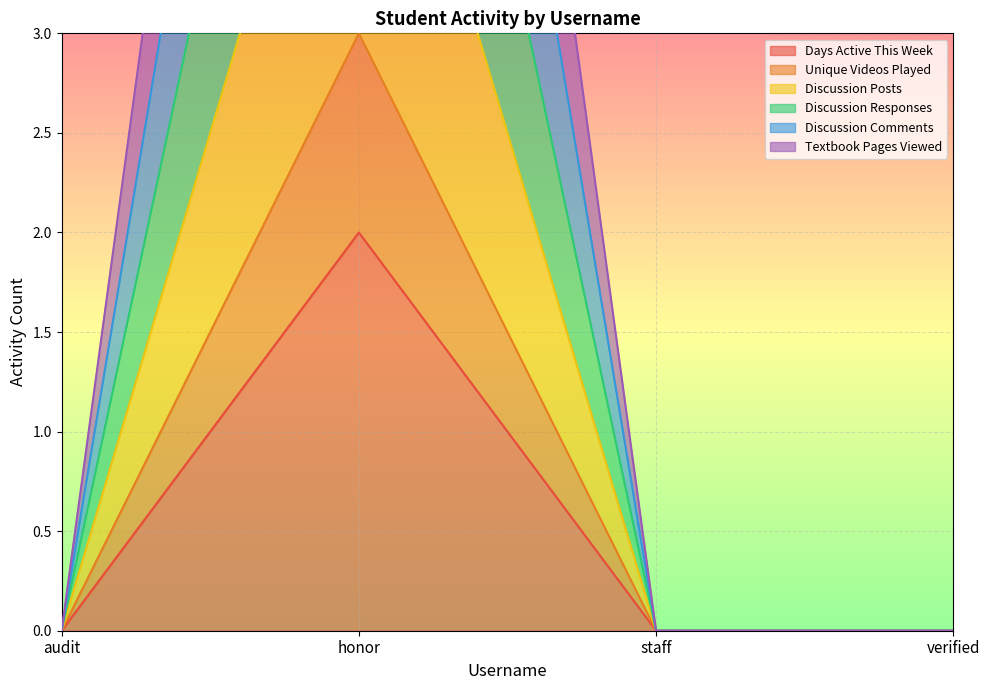

True or false: Discussion Comments and Discussion Responses cross at least once.

False